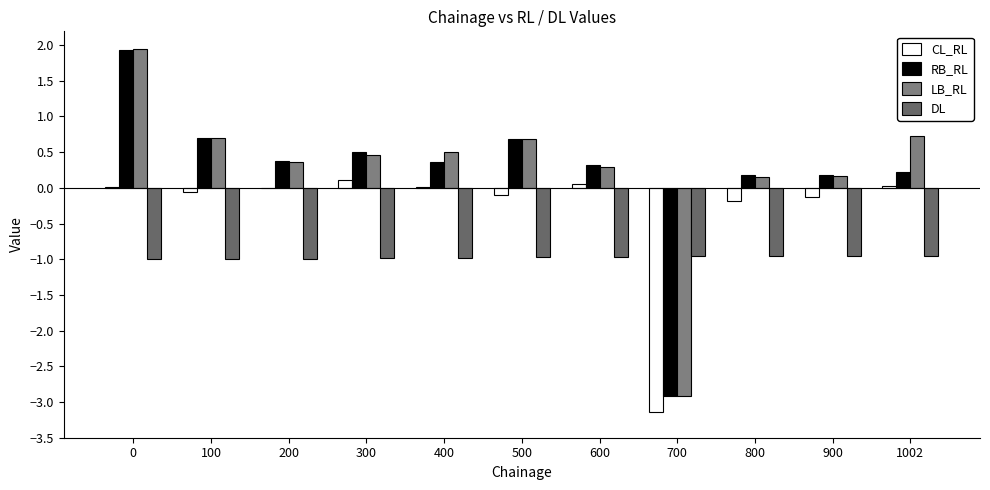

What is the value of the RB_RL bar at the 11th from the left?

0.2